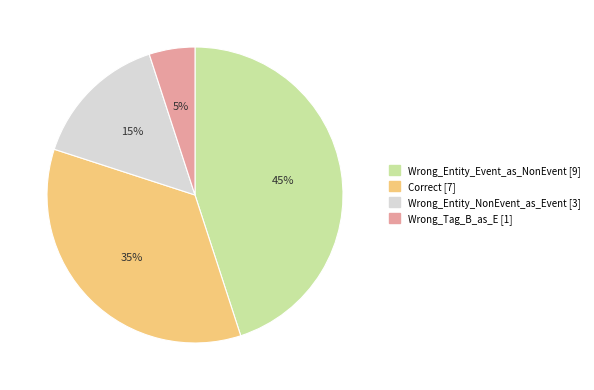

To the nearest percent, what is the combined percentage of Wrong_Tag_B_as_E and Correct?

40%